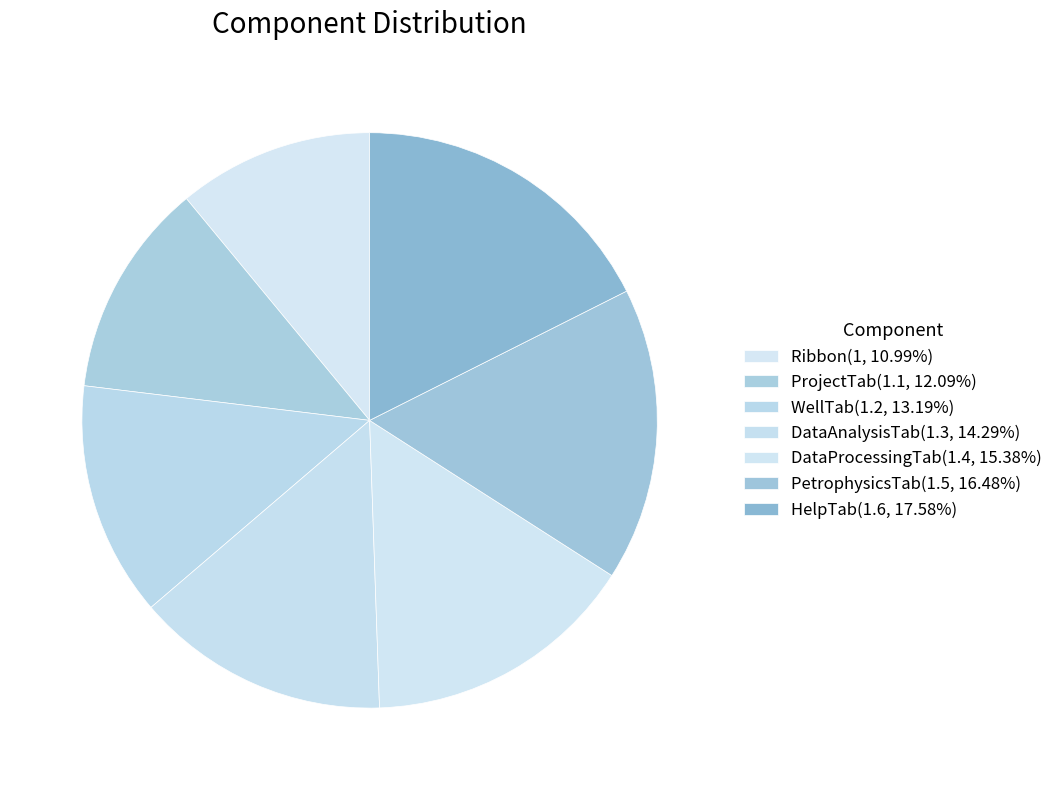

How many segments does this pie chart have?

7